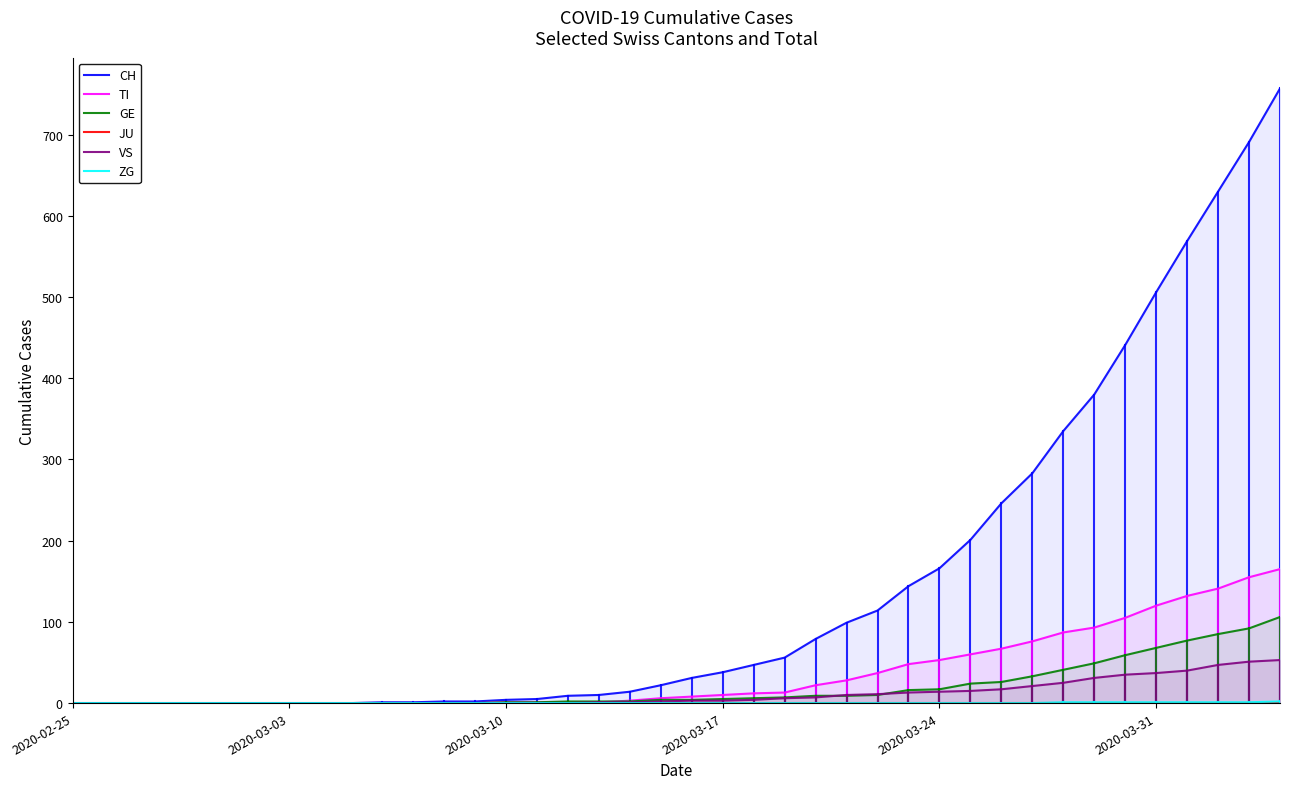

Is it true that CH equals 71 at 31?

False